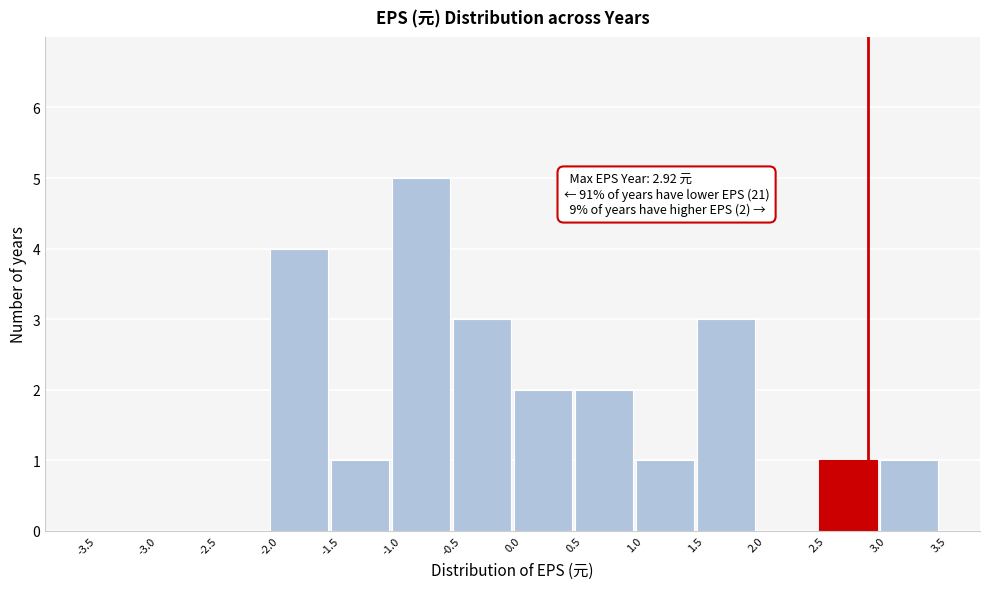

Over which range of the x-axis is the bar tallest?

-1.0 to -0.5